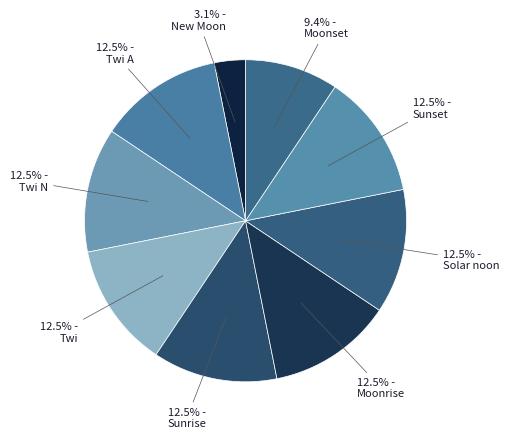

Which slice is the smallest?

New Moon